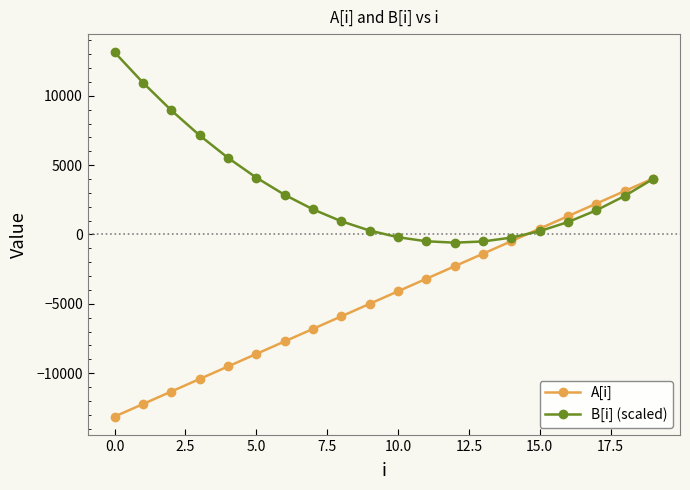

What is the greatest value displayed?

13135.0